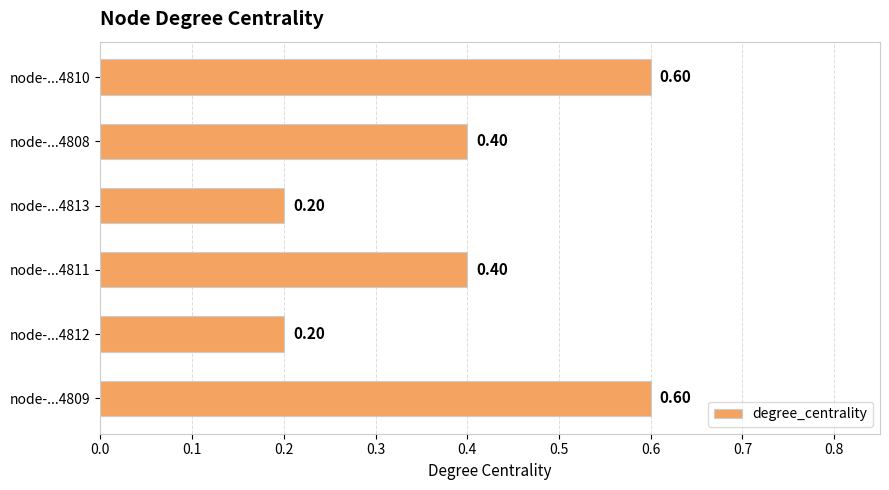

What is the sum of all values?

2.4